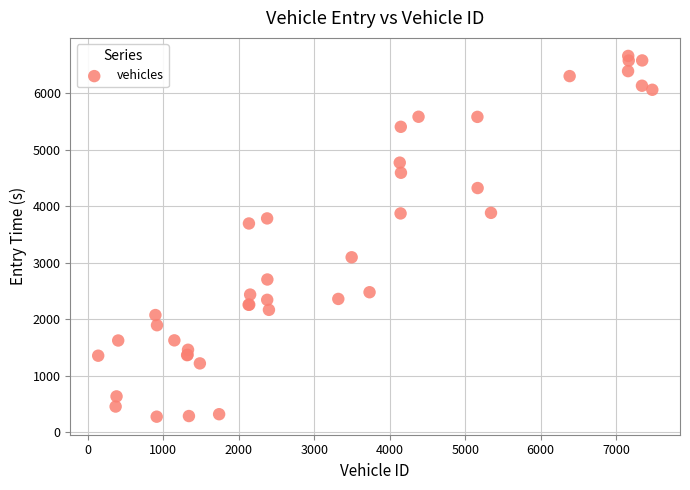

What Y value in the scatter plot is closest to 3468?

3696.0